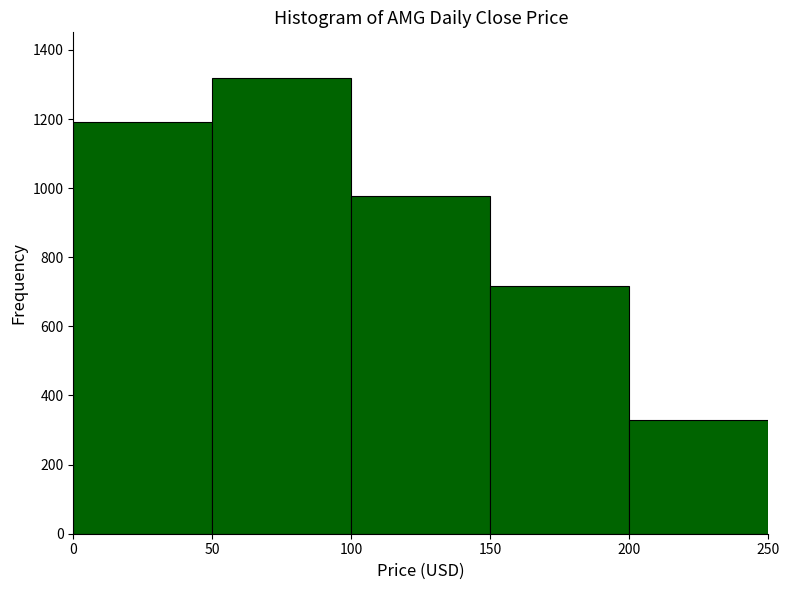

What is the height of the bar covering 200 to 250 on the x-axis? The values are not printed on the chart, so give them approximately, as read against the axis.

320